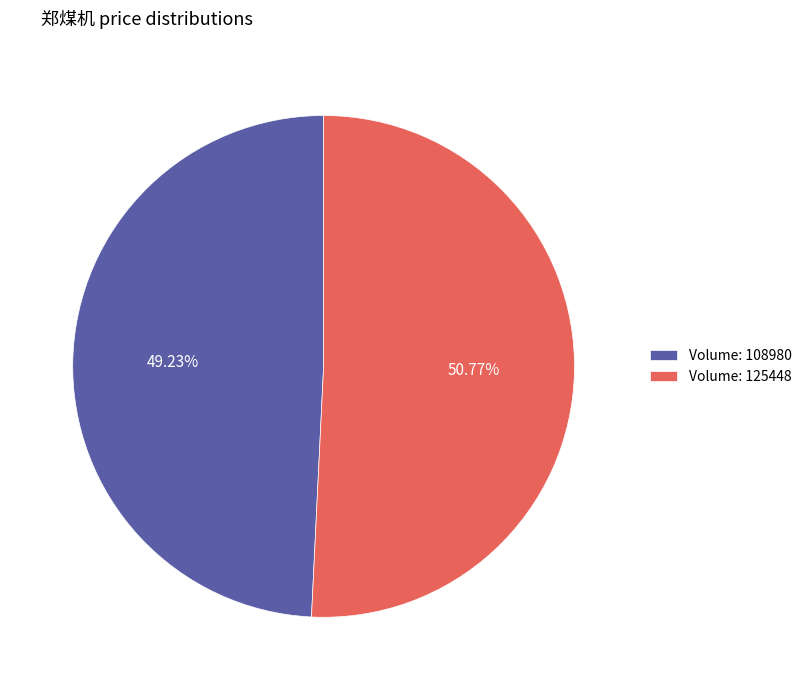

Do Volume: 125448 and Volume: 108980 together represent more than half of the pie?

Yes